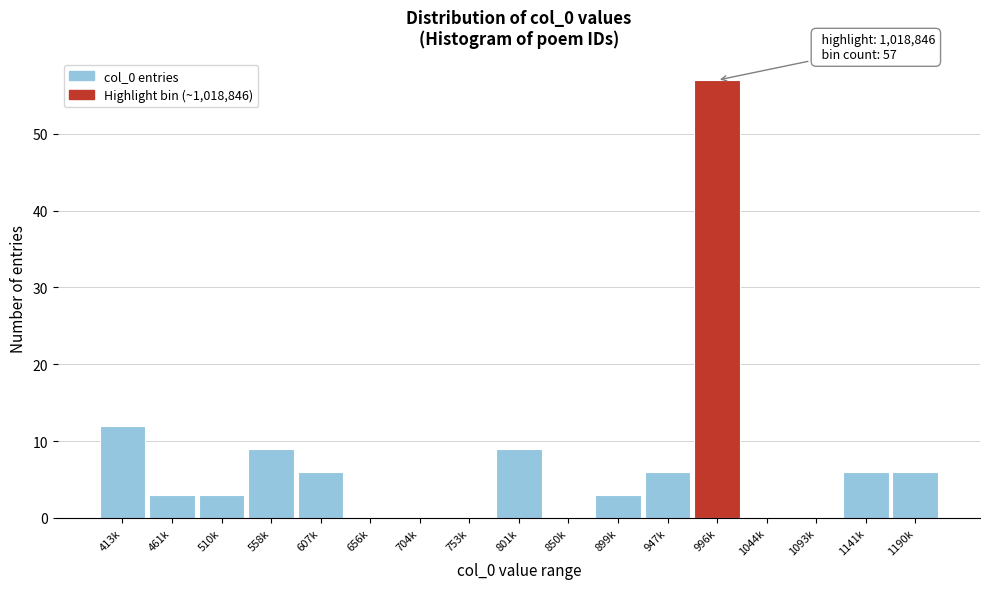

Reading right to left, transcribe all the data shown in this chart.

1190k=6	1141k=6	1093k=0	1044k=0	996k=57	947k=6	899k=3	850k=0	801k=9	753k=0	704k=0	656k=0	607k=6	558k=9	510k=3	461k=3	413k=12